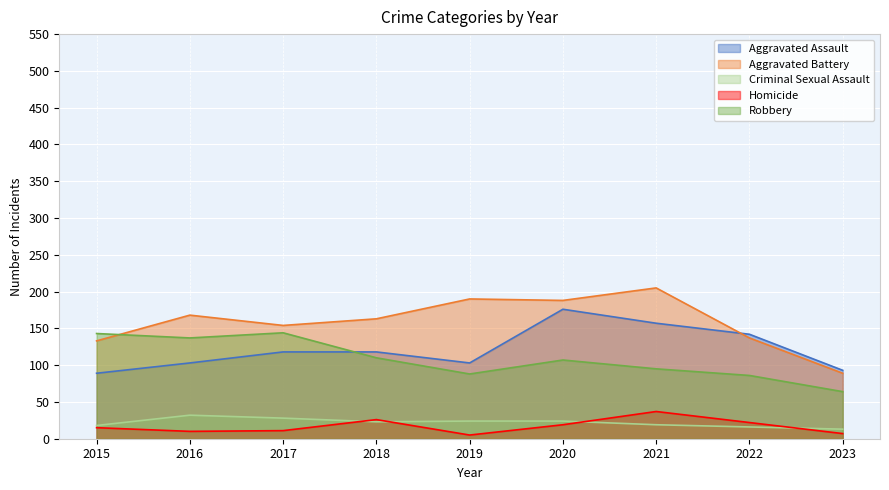

True or false: Aggravated Assault and Homicide intersect in this chart.

False